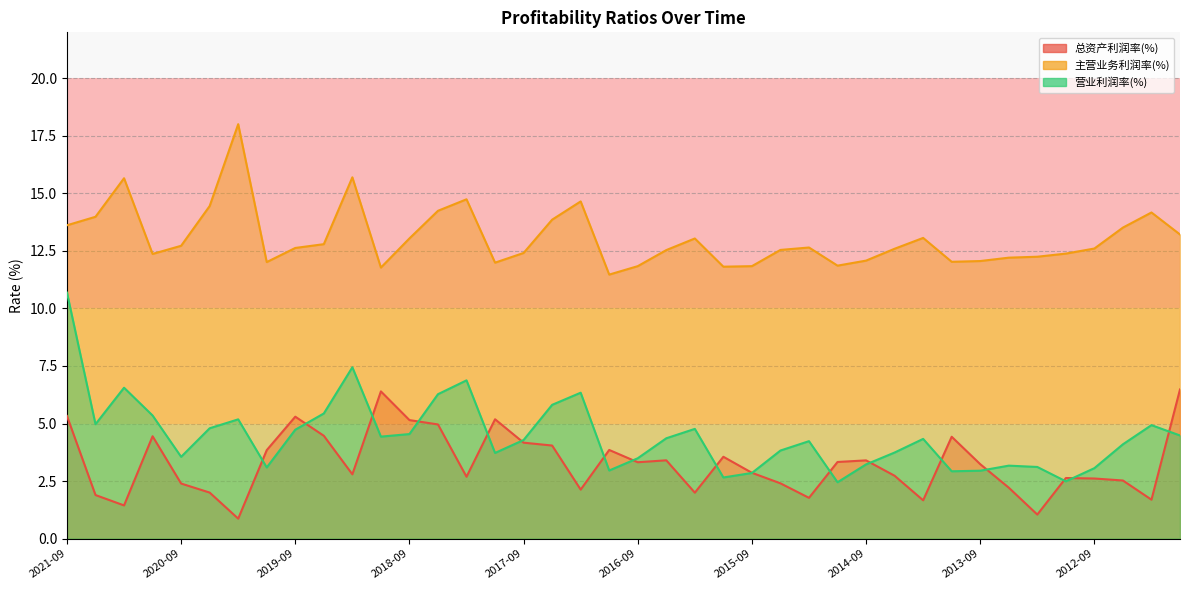

Reading right to left, extract all data points from this chart.

总资产利润率(%): 2011-12=6.5	2012-03=1.7	2012-06=2.5	2012-09=2.6	2012-12=2.6	2013-03=1.0	2013-06=2.2	2013-09=3.2	2013-12=4.4	2014-03=1.7	2014-06=2.7	2014-09=3.4	2014-12=3.3	2015-03=1.8	2015-06=2.4	2015-09=2.9	2015-12=3.6	2016-03=2.0	2016-06=3.4	2016-09=3.3	2016-12=3.9	2017-03=2.1	2017-06=4.0	2017-09=4.2	2017-12=5.2	2018-03=2.7	2018-06=5.0	2018-09=5.1	2018-12=6.4	2019-03=2.8	2019-06=4.5	2019-09=5.3	2019-12=3.8	2020-03=0.9	2020-06=2.0	2020-09=2.4	2020-12=4.4	2021-03=1.4	2021-06=1.9	2021-09=5.3
主营业务利润率(%): 2011-12=13.2	2012-03=14.2	2012-06=13.5	2012-09=12.6	2012-12=12.4	2013-03=12.2	2013-06=12.2	2013-09=12.1	2013-12=12.0	2014-03=13.1	2014-06=12.6	2014-09=12.1	2014-12=11.9	2015-03=12.6	2015-06=12.5	2015-09=11.8	2015-12=11.8	2016-03=13.0	2016-06=12.5	2016-09=11.8	2016-12=11.5	2017-03=14.7	2017-06=13.9	2017-09=12.4	2017-12=12.0	2018-03=14.7	2018-06=14.2	2018-09=13.0	2018-12=11.8	2019-03=15.7	2019-06=12.8	2019-09=12.6	2019-12=12.0	2020-03=18.0	2020-06=14.5	2020-09=12.7	2020-12=12.4	2021-03=15.7	2021-06=14.0	2021-09=13.6
营业利润率(%): 2011-12=4.5	2012-03=4.9	2012-06=4.1	2012-09=3.1	2012-12=2.5	2013-03=3.1	2013-06=3.2	2013-09=2.9	2013-12=2.9	2014-03=4.3	2014-06=3.7	2014-09=3.2	2014-12=2.4	2015-03=4.2	2015-06=3.8	2015-09=2.9	2015-12=2.7	2016-03=4.8	2016-06=4.4	2016-09=3.5	2016-12=3.0	2017-03=6.3	2017-06=5.8	2017-09=4.3	2017-12=3.7	2018-03=6.9	2018-06=6.3	2018-09=4.5	2018-12=4.4	2019-03=7.4	2019-06=5.4	2019-09=4.7	2019-12=3.1	2020-03=5.2	2020-06=4.8	2020-09=3.6	2020-12=5.3	2021-03=6.6	2021-06=5.0	2021-09=10.7